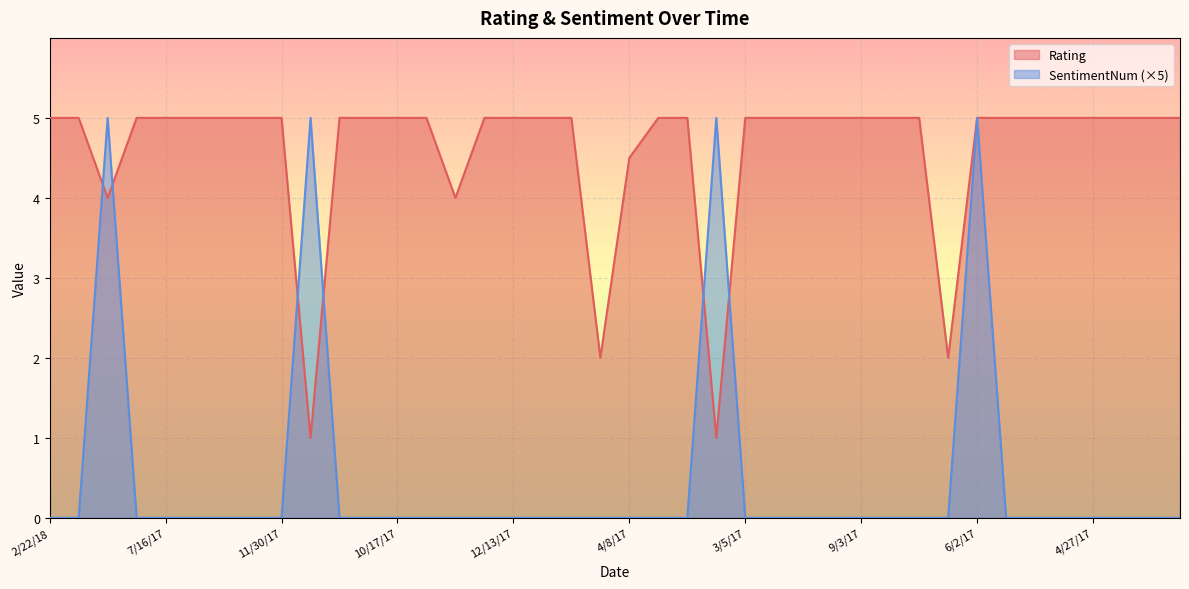

Reading left to right, list all the values displayed in this chart.

Rating: 5.0	5.0	4.0	5.0	5.0	5.0	5.0	5.0	5.0	1.0	5.0	5.0	5.0	5.0	4.0	5.0	5.0	5.0	5.0	2.0	4.5	5.0	5.0	1.0	5.0	5.0	5.0	5.0	5.0	5.0	5.0	2.0	5.0	5.0	5.0	5.0	5.0	5.0	5.0	5.0
SentimentNum: 0.0	0.0	5.0	0.0	0.0	0.0	0.0	0.0	0.0	5.0	0.0	0.0	0.0	0.0	0.0	0.0	0.0	0.0	0.0	0.0	0.0	0.0	0.0	5.0	0.0	0.0	0.0	0.0	0.0	0.0	0.0	0.0	5.0	0.0	0.0	0.0	0.0	0.0	0.0	0.0